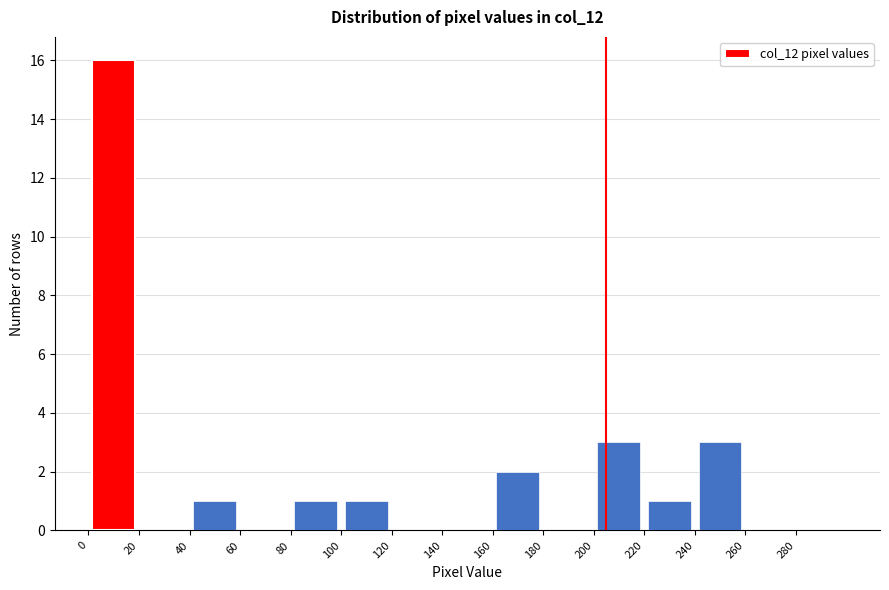

How tall is the bar that spans 100 to 120 on the x-axis? The values are not printed on the chart, so give them approximately, as read against the axis.

1